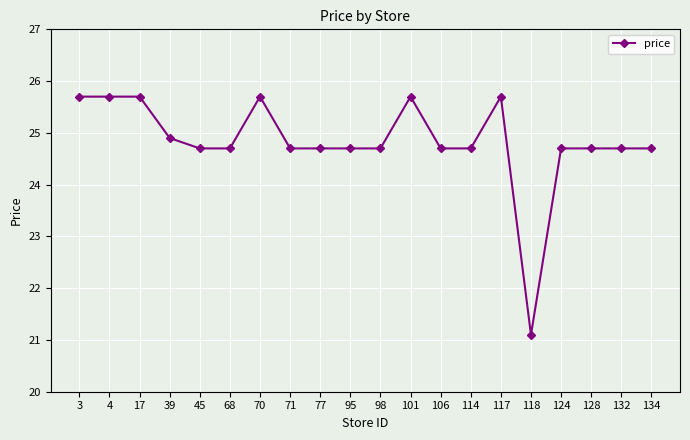

Reading left to right, transcribe all the data shown in this chart.

3=25.7	4=25.7	17=25.7	39=24.9	45=24.7	68=24.7	70=25.7	71=24.7	77=24.7	95=24.7	98=24.7	101=25.7	106=24.7	114=24.7	117=25.7	118=21.1	124=24.7	128=24.7	132=24.7	134=24.7